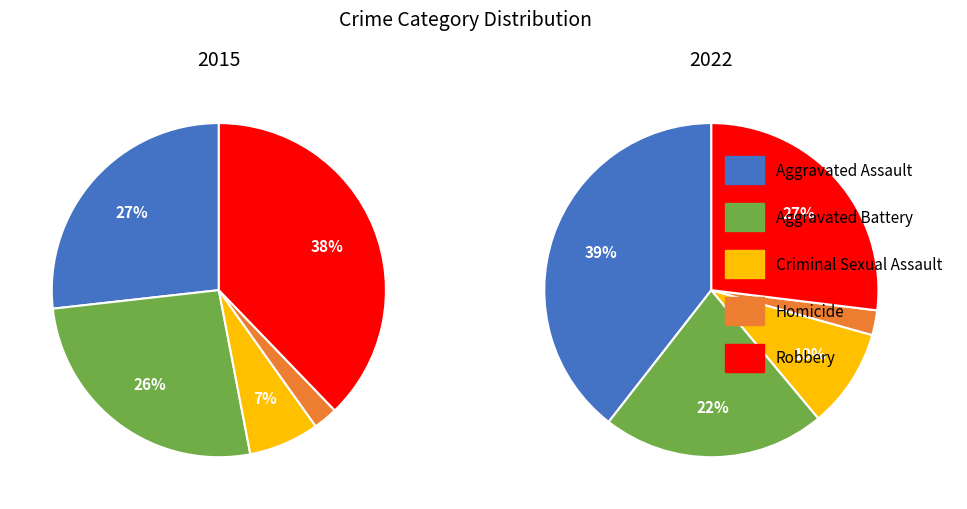

To the nearest percent, what is the difference between the Robbery and Aggravated Battery slice percentages?

12%